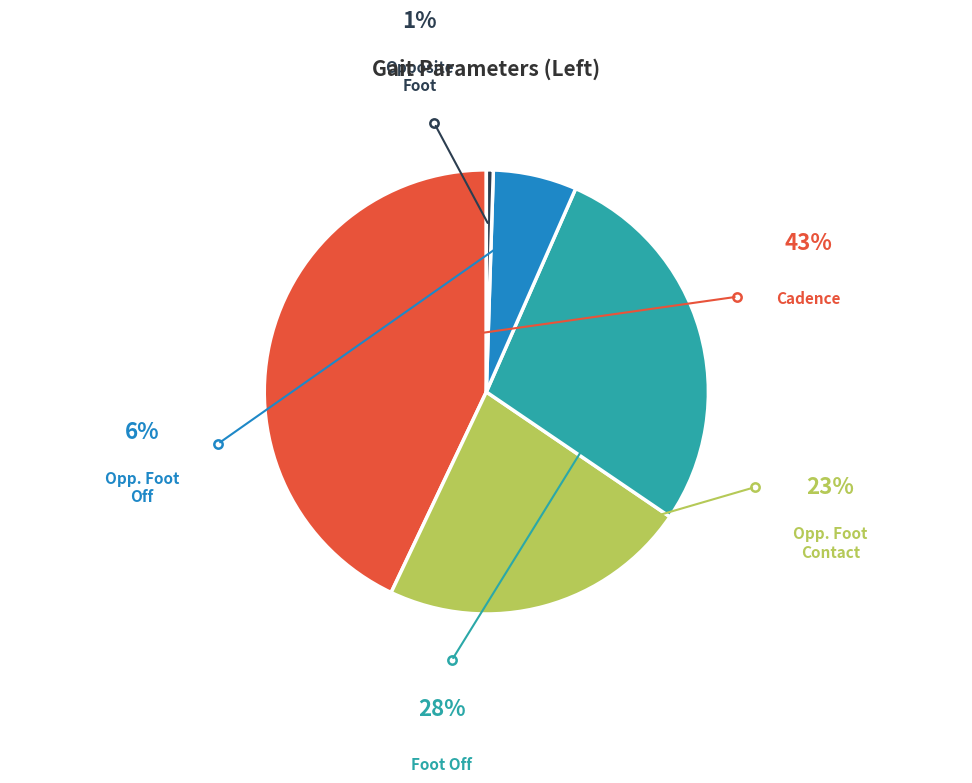

Does any single category account for the majority?

No